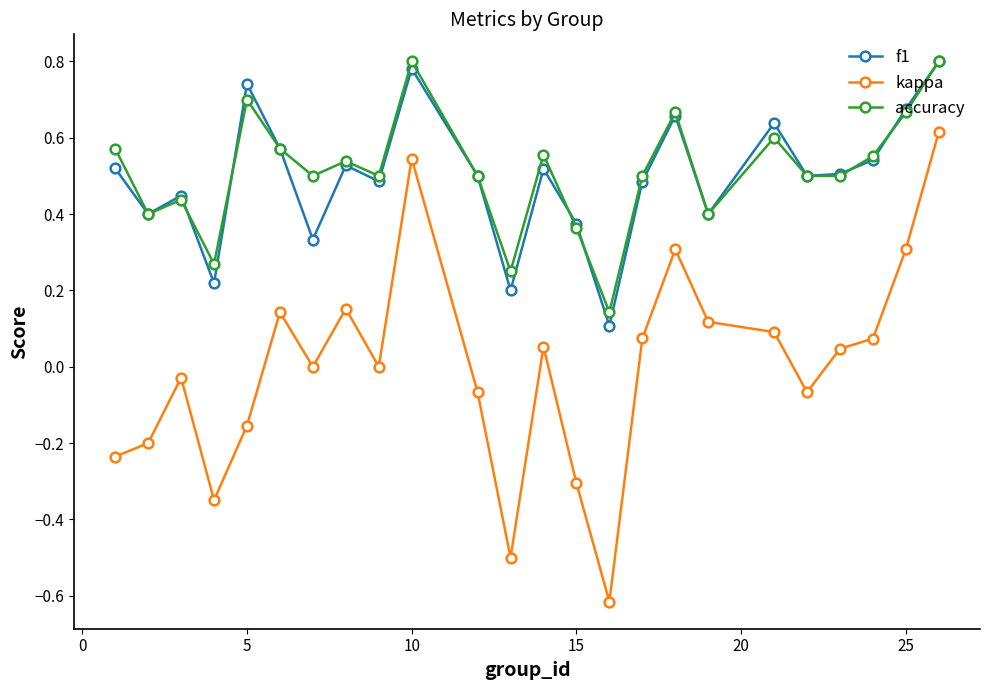

True or false: kappa has more than 0 interior local peaks.

True